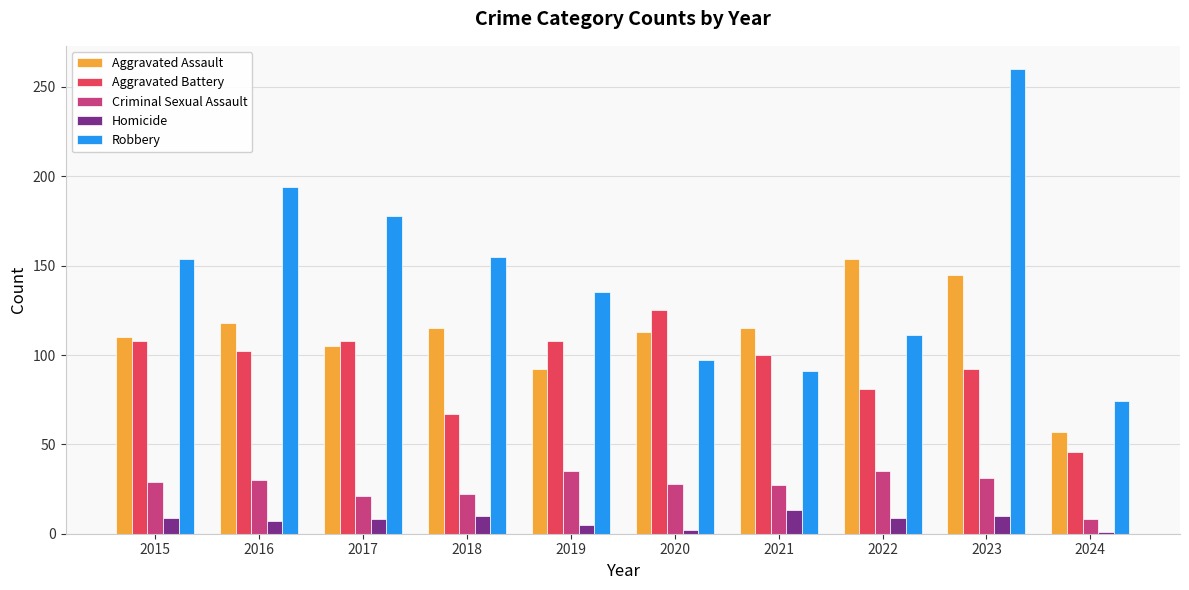

What is the value of the Aggravated Assault bar at the 5th from the left?

92